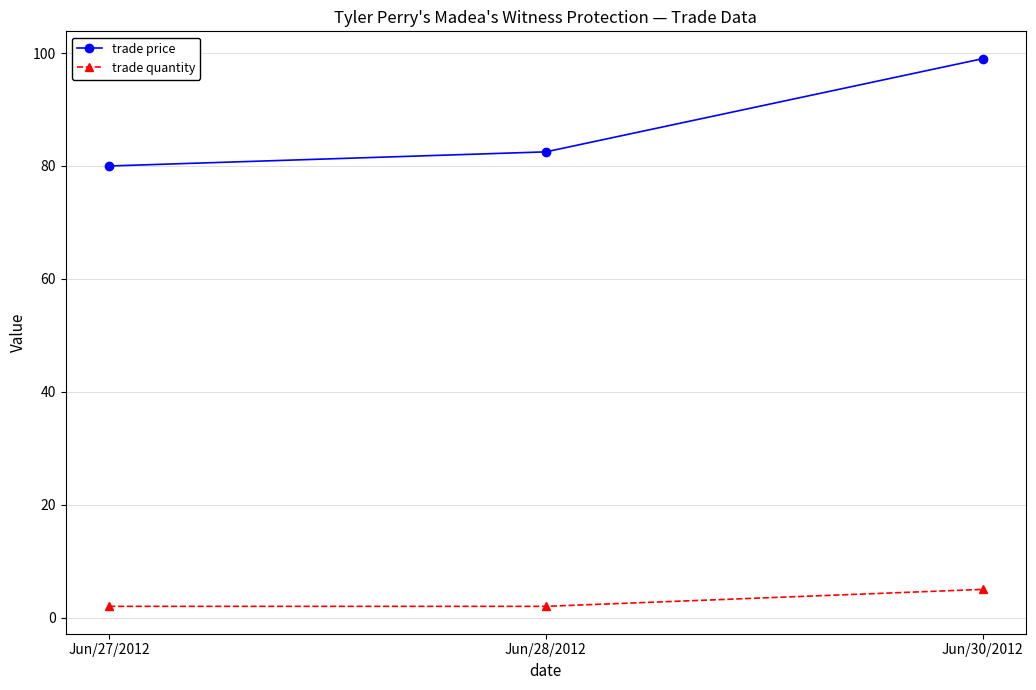

Reading right to left, list all the values displayed in this chart.

trade price: 99.0	82.5	80.0
trade quantity: 5.0	2.0	2.0